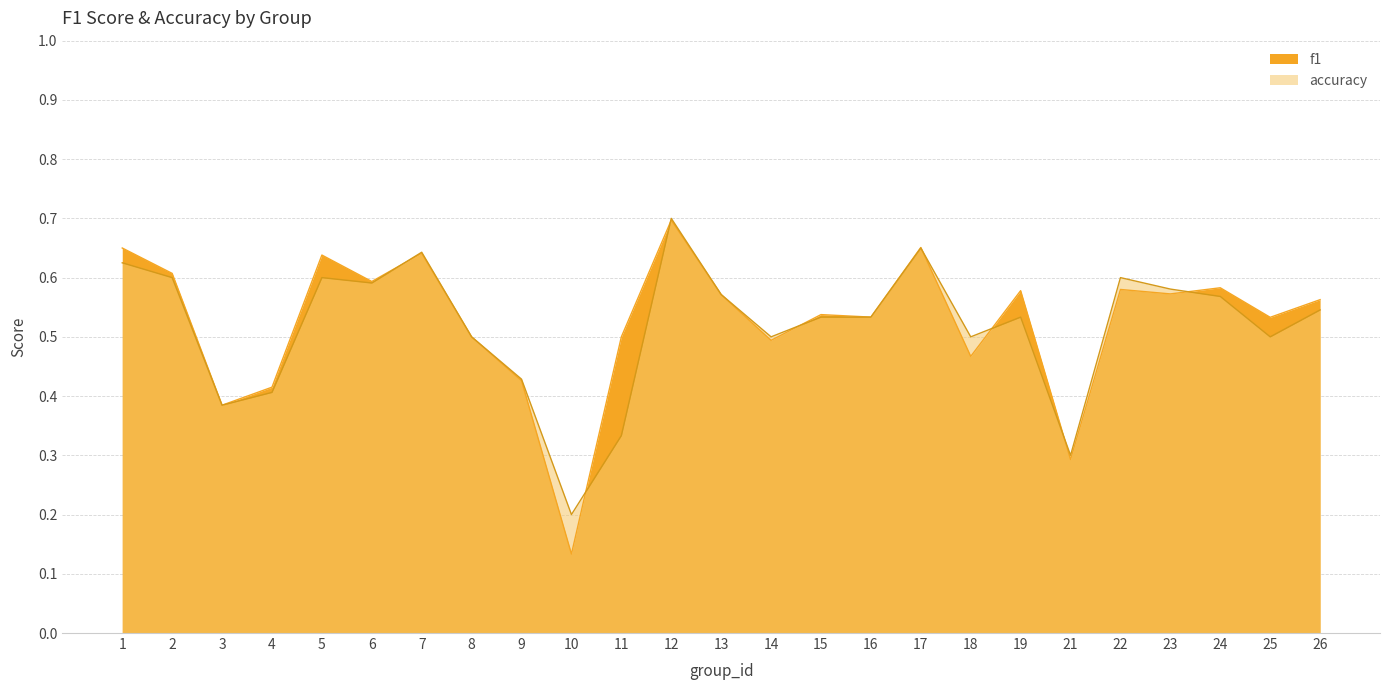

What are all the series names shown in the legend?

f1, accuracy